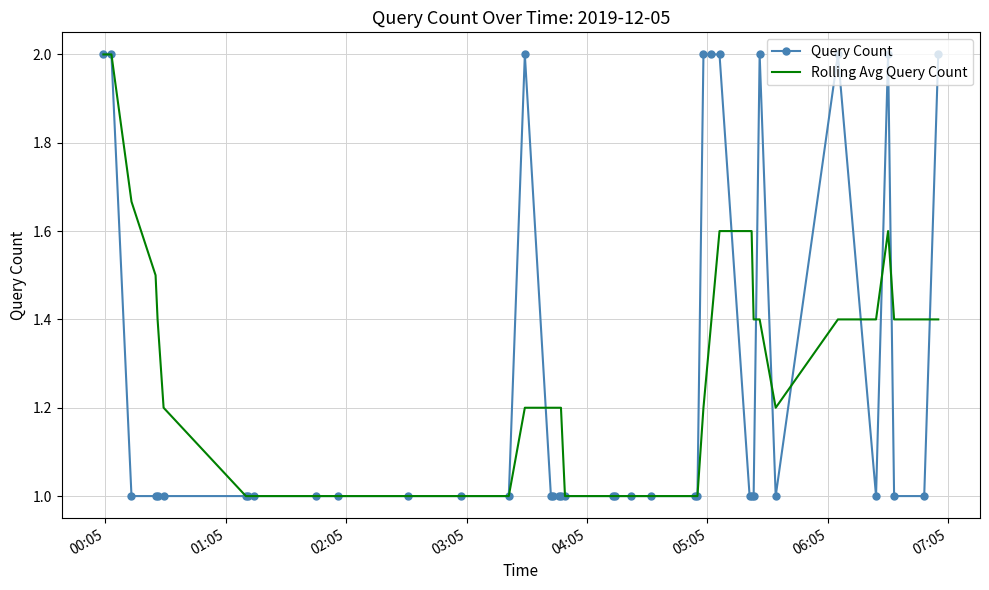

What is the maximum value shown in the chart?

2.0